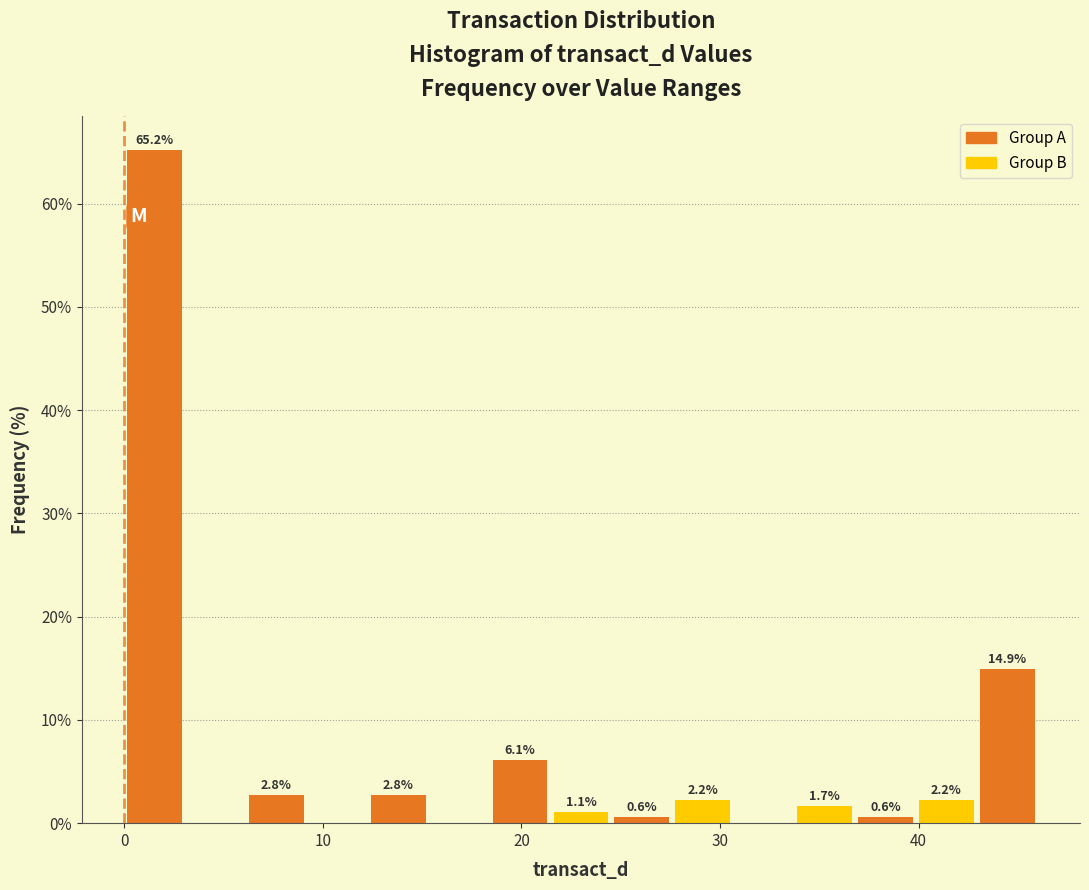

Around what value on the x-axis is the tallest bar? Give the approximate position of its centre, as read against the axis.

2